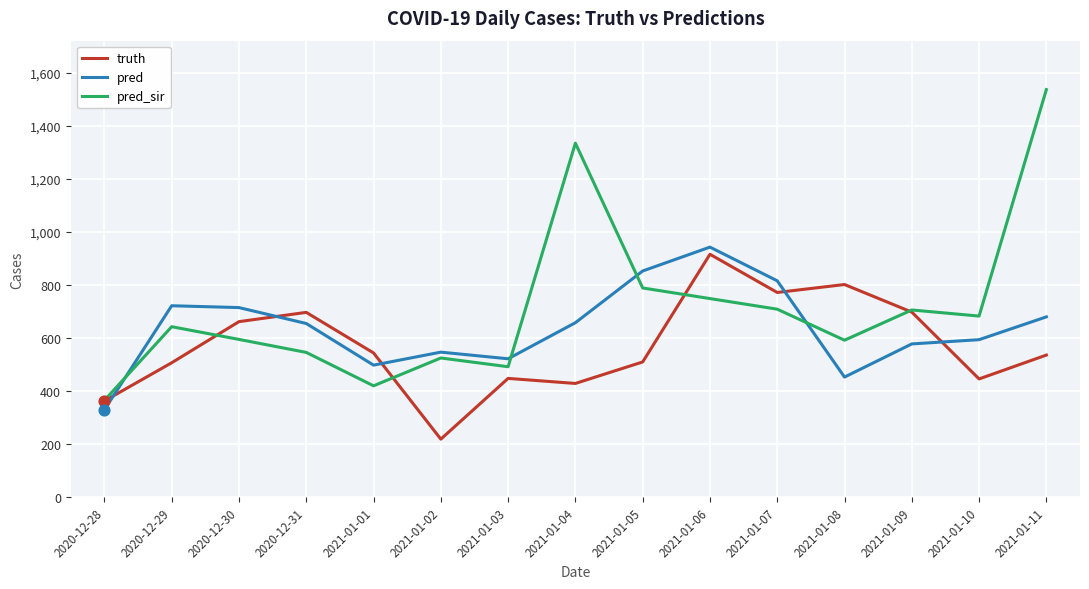

What is the total value across all series at 2021-01-05?

2152.0